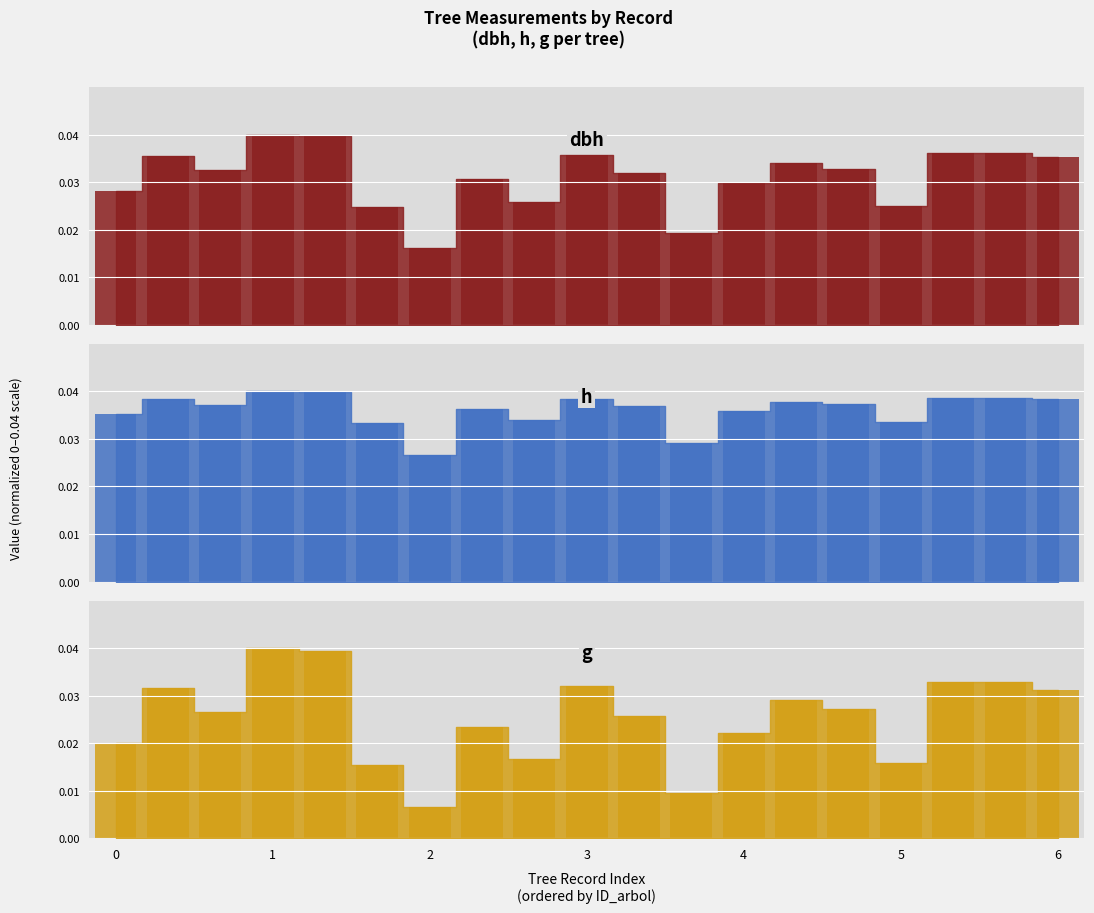

What are all the series names shown in the legend?

dbh, h, g